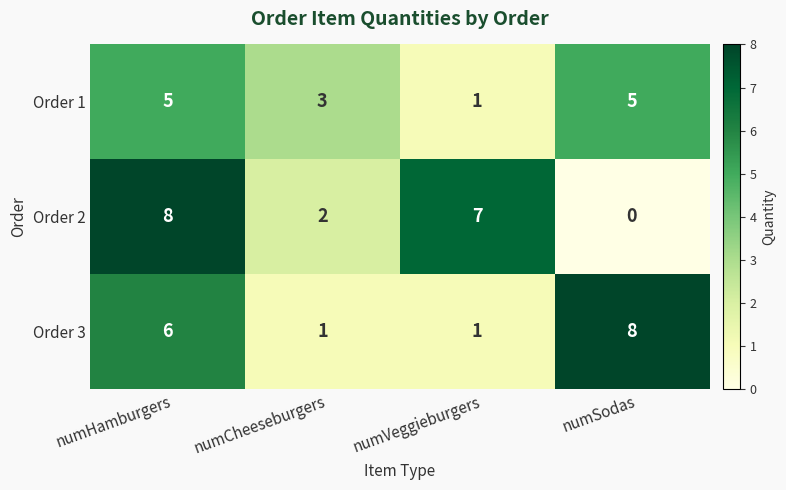

What is the average value of the Order 2 series?

4